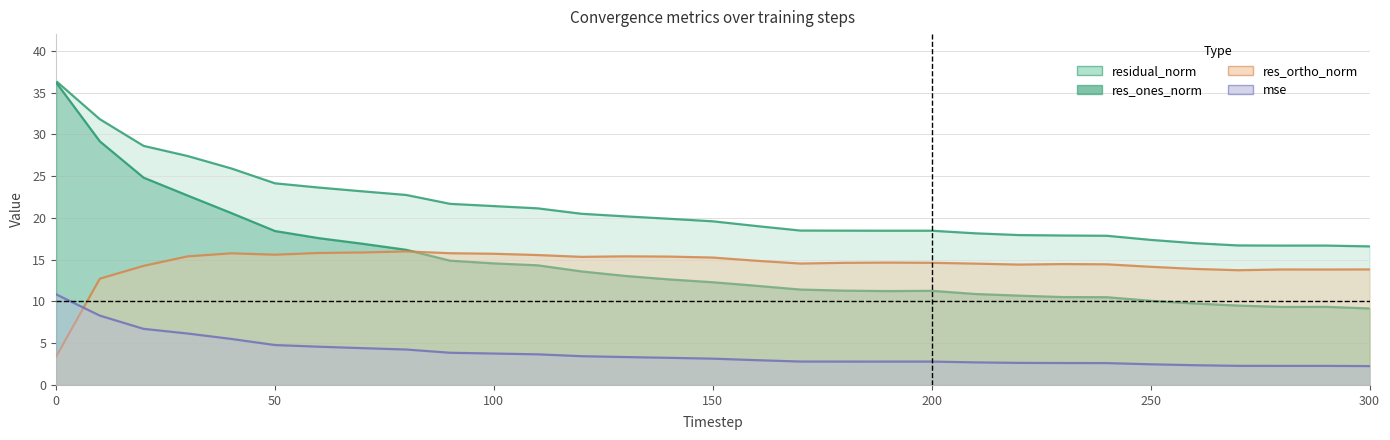

What is the average value of the res_ortho_norm series?

14.4